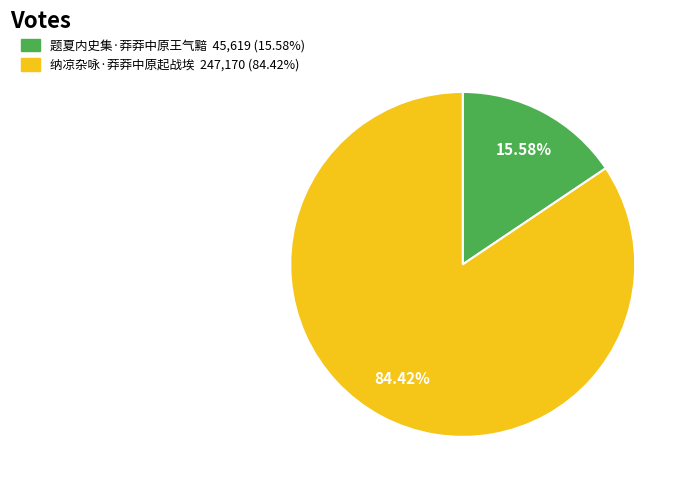

Do 纳凉杂咏·莽莽中原起战埃 and 题夏内史集·莽莽中原王气黯 together represent more than half of the pie?

Yes